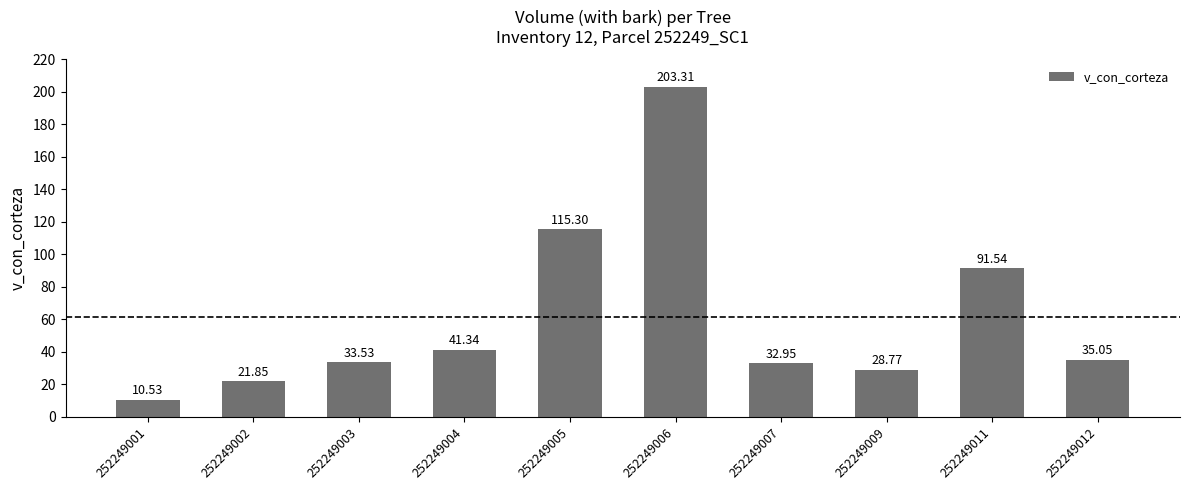

What is the minimum value shown in the chart?

10.5